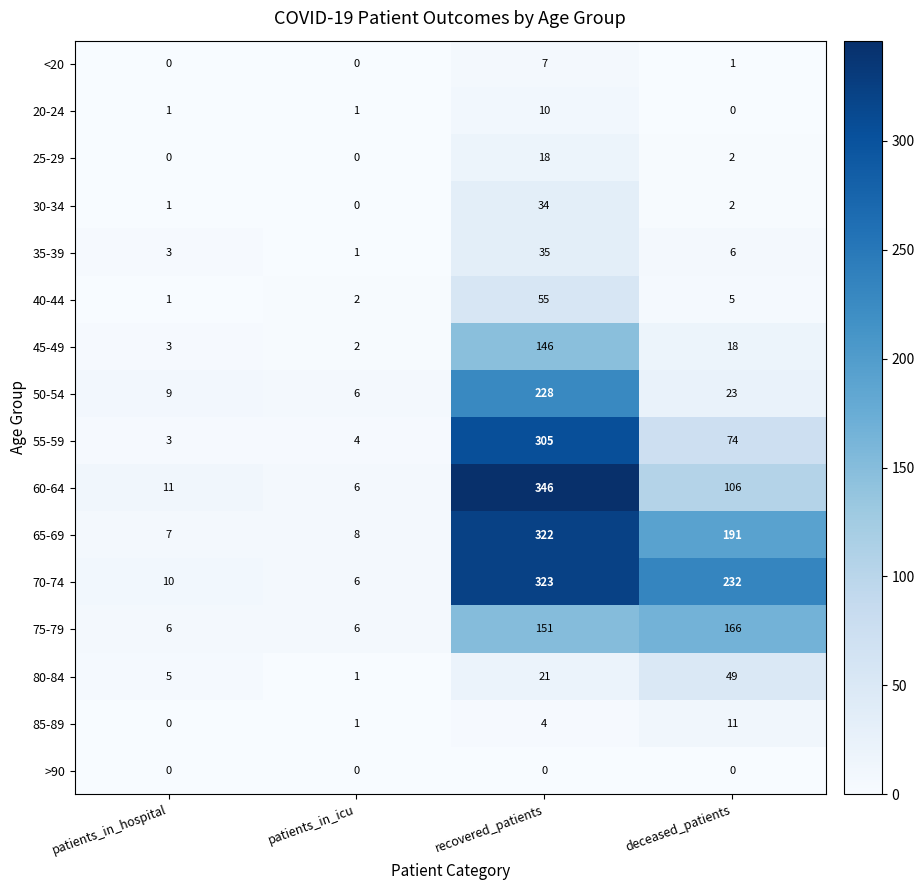

Which series has the widest spread of values?

60-64